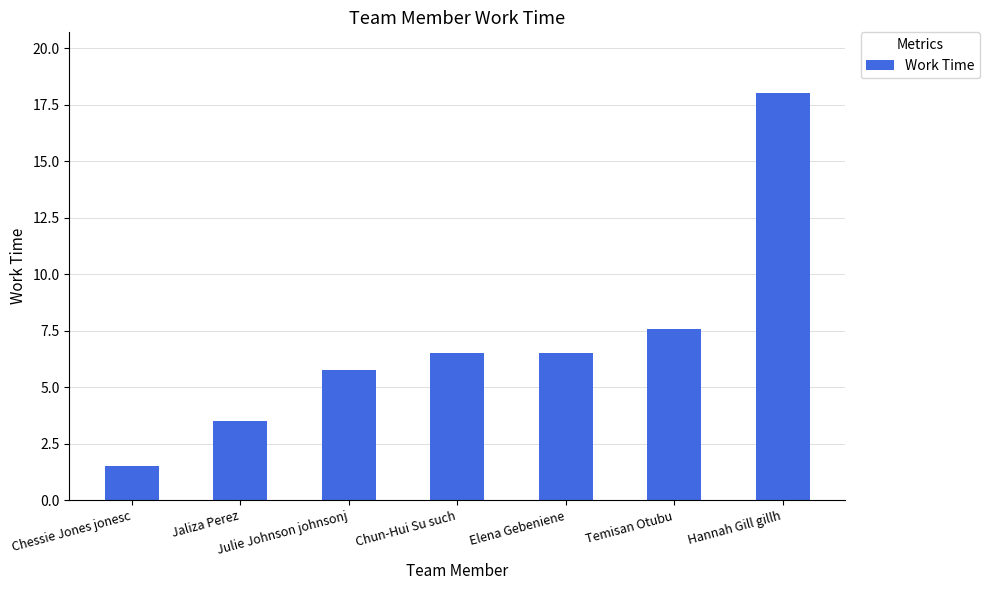

Reading left to right, list all the values displayed in this chart.

1.5	3.5	5.8	6.5	6.5	7.6	18.0